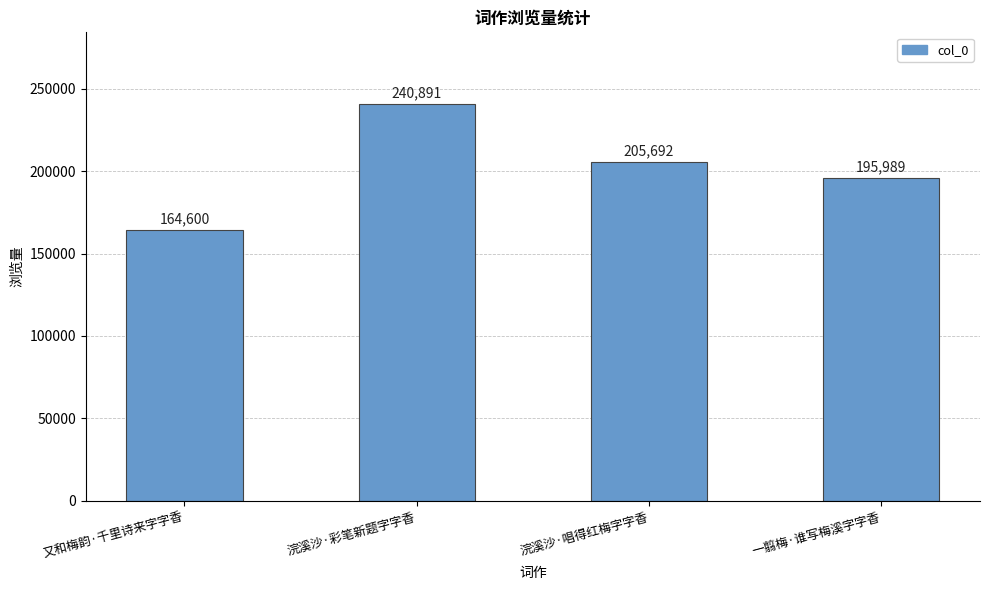

What is the average value?

201793